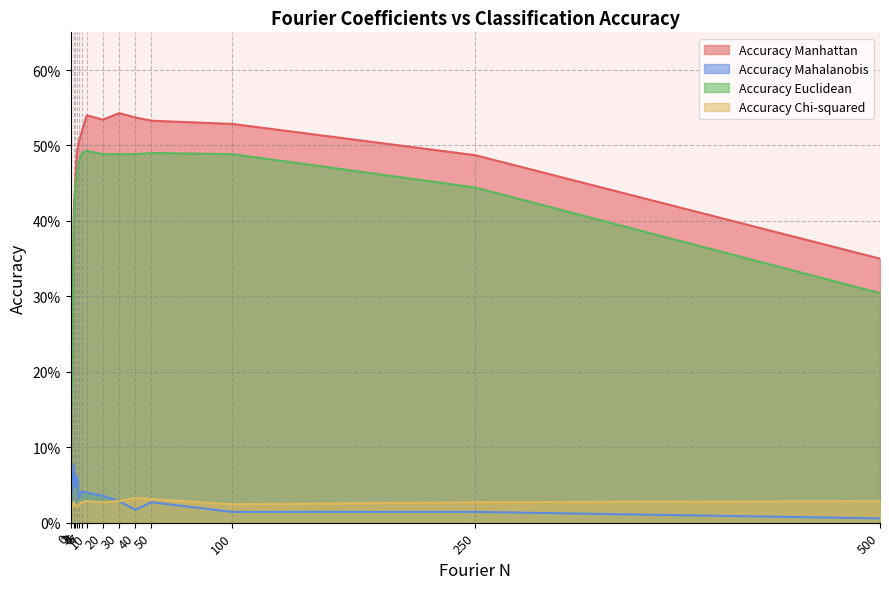

What is the total value across all series at 3?

1.0